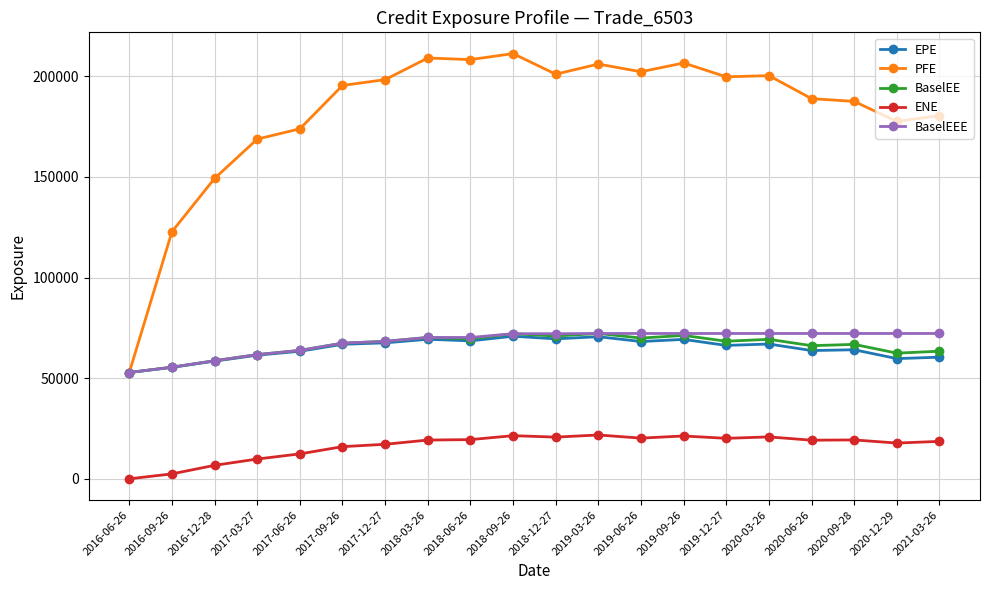

What are all the series names shown in the legend?

EPE, PFE, BaselEE, ENE, BaselEEE